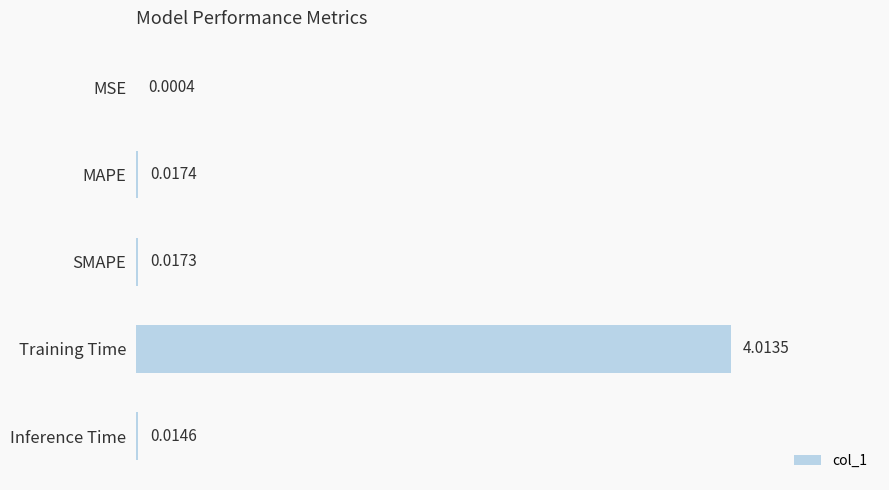

Are the bars grouped side by side (vs. stacked)?

No